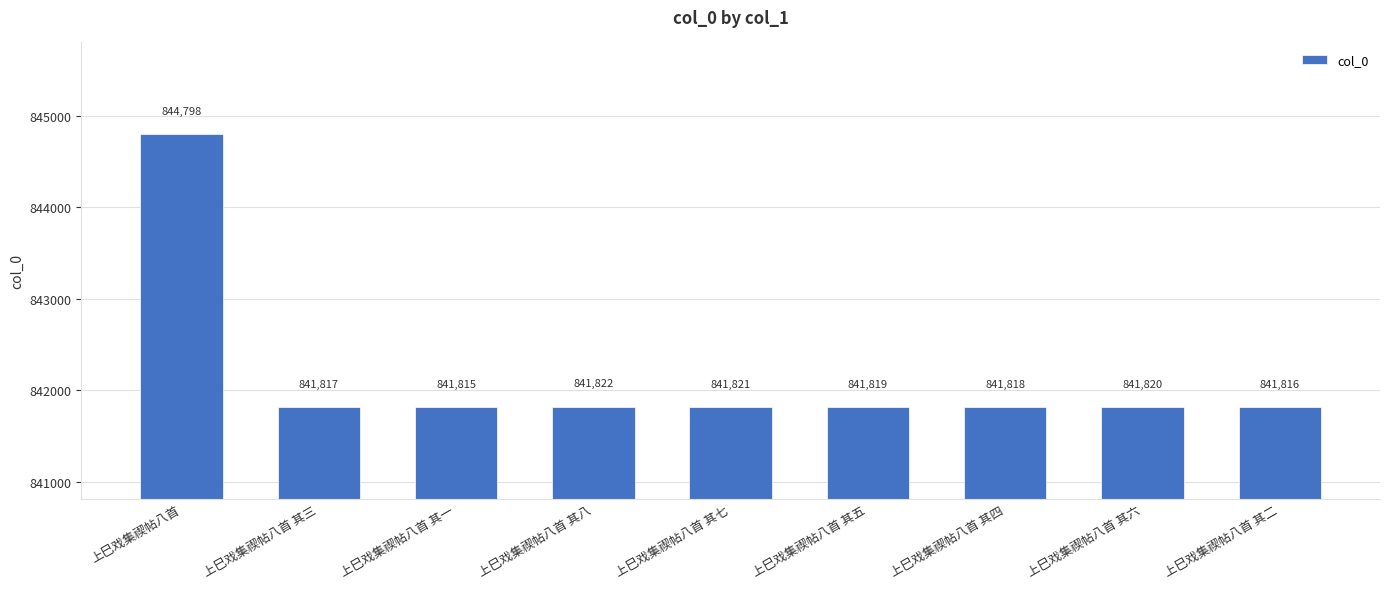

Where is the data nearest to the value 843306?

上巳戏集禊帖八首 其八